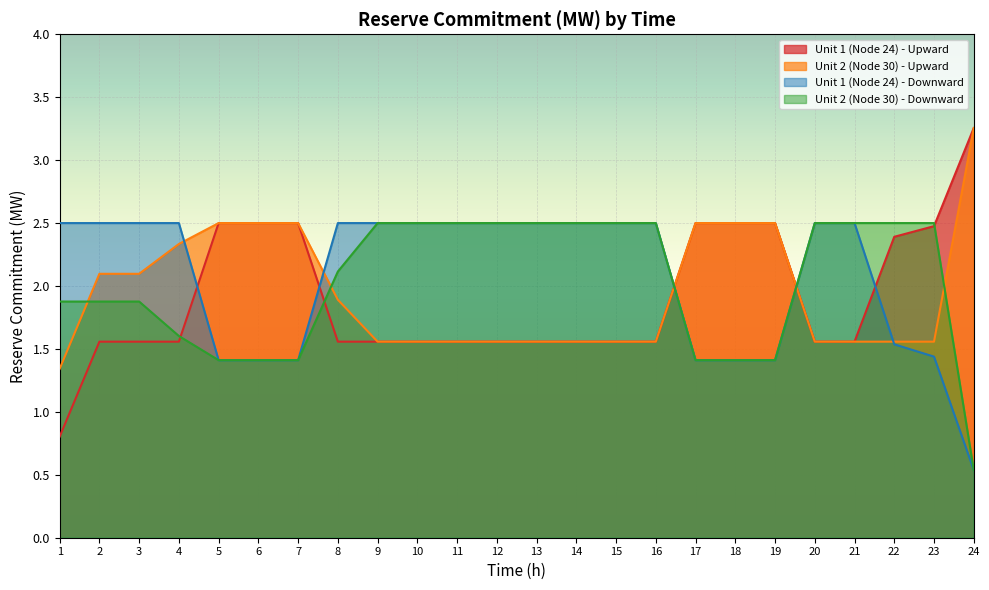

What is the total value across all series at 19?

7.8